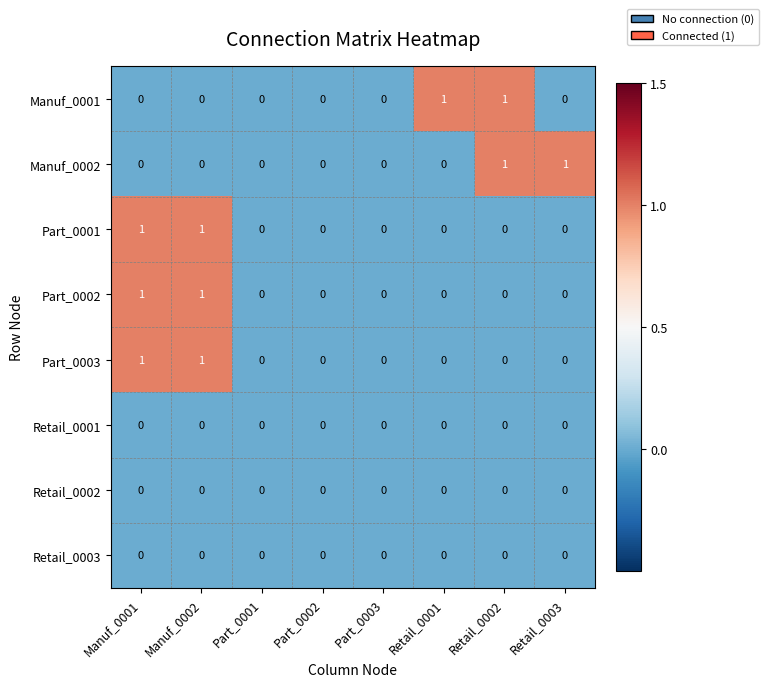

What is the total value across all series at Retail_0003?

1